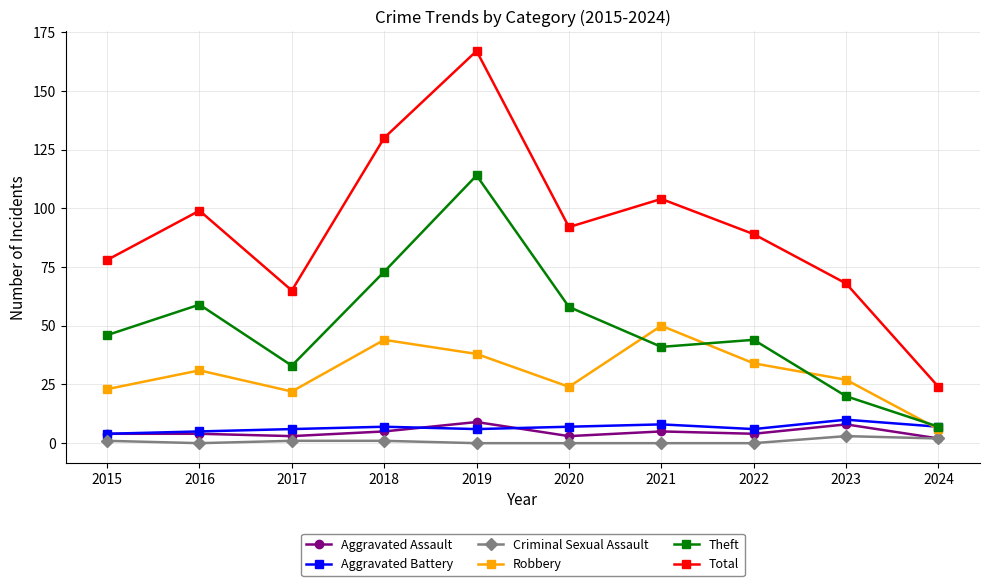

What is the difference between the maximum and minimum values in the Criminal Sexual Assault series?

3